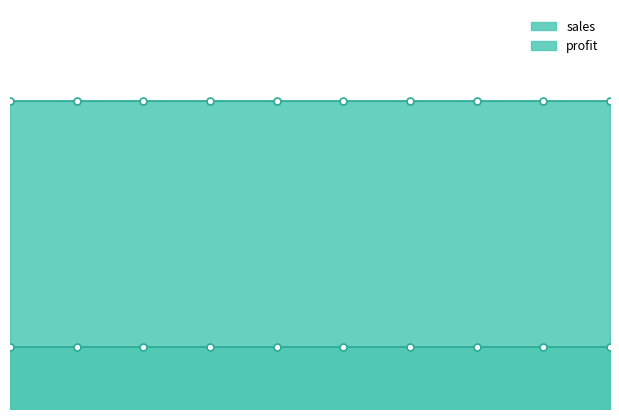

Reading left to right, extract all data points from this chart.

profit: 20	20	20	20	20	20	20	20	20	20
sales: 100	100	100	100	100	100	100	100	100	100